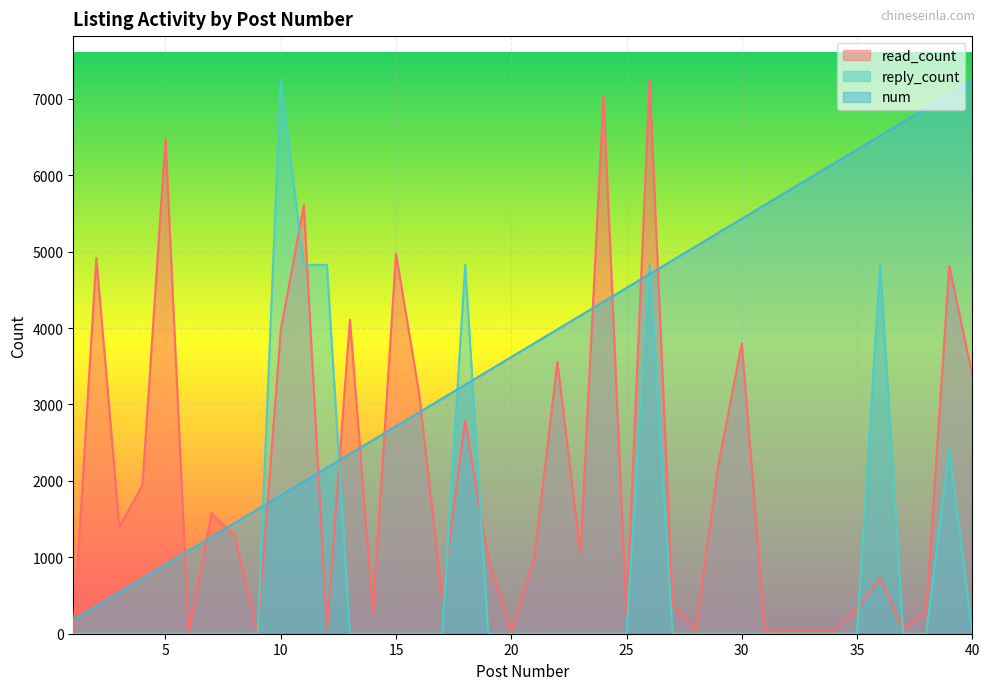

How many values in the read_count series are below 1055?

20